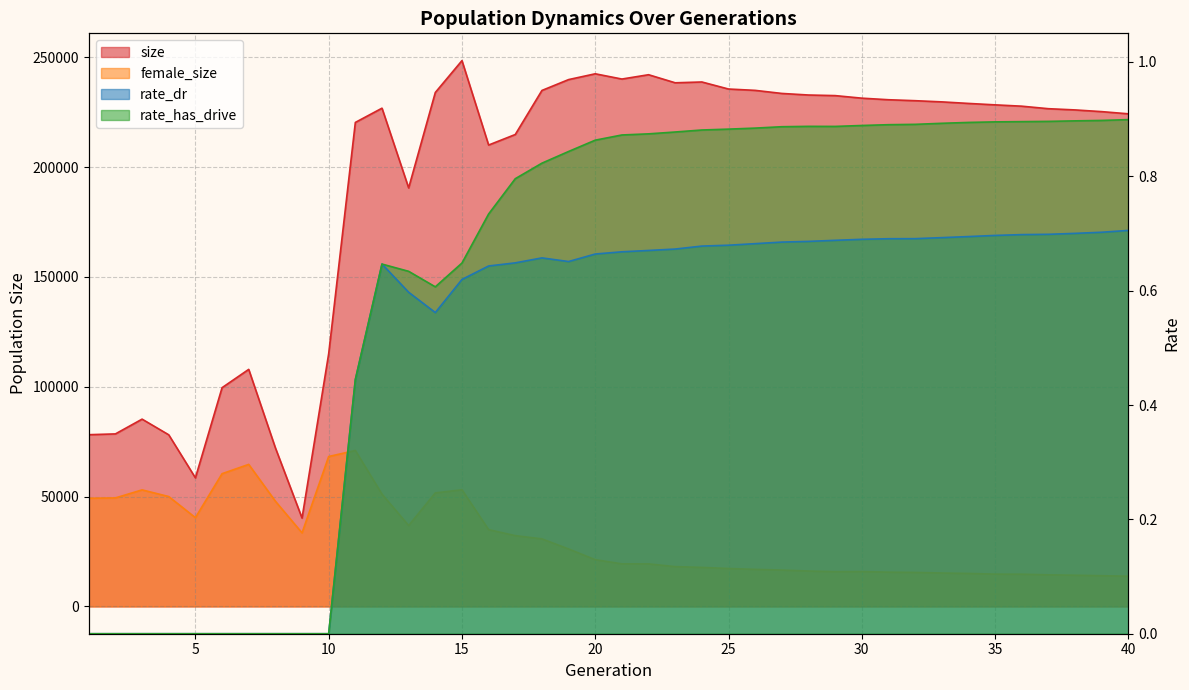

True or false: size and rate_has_drive intersect in this chart.

False